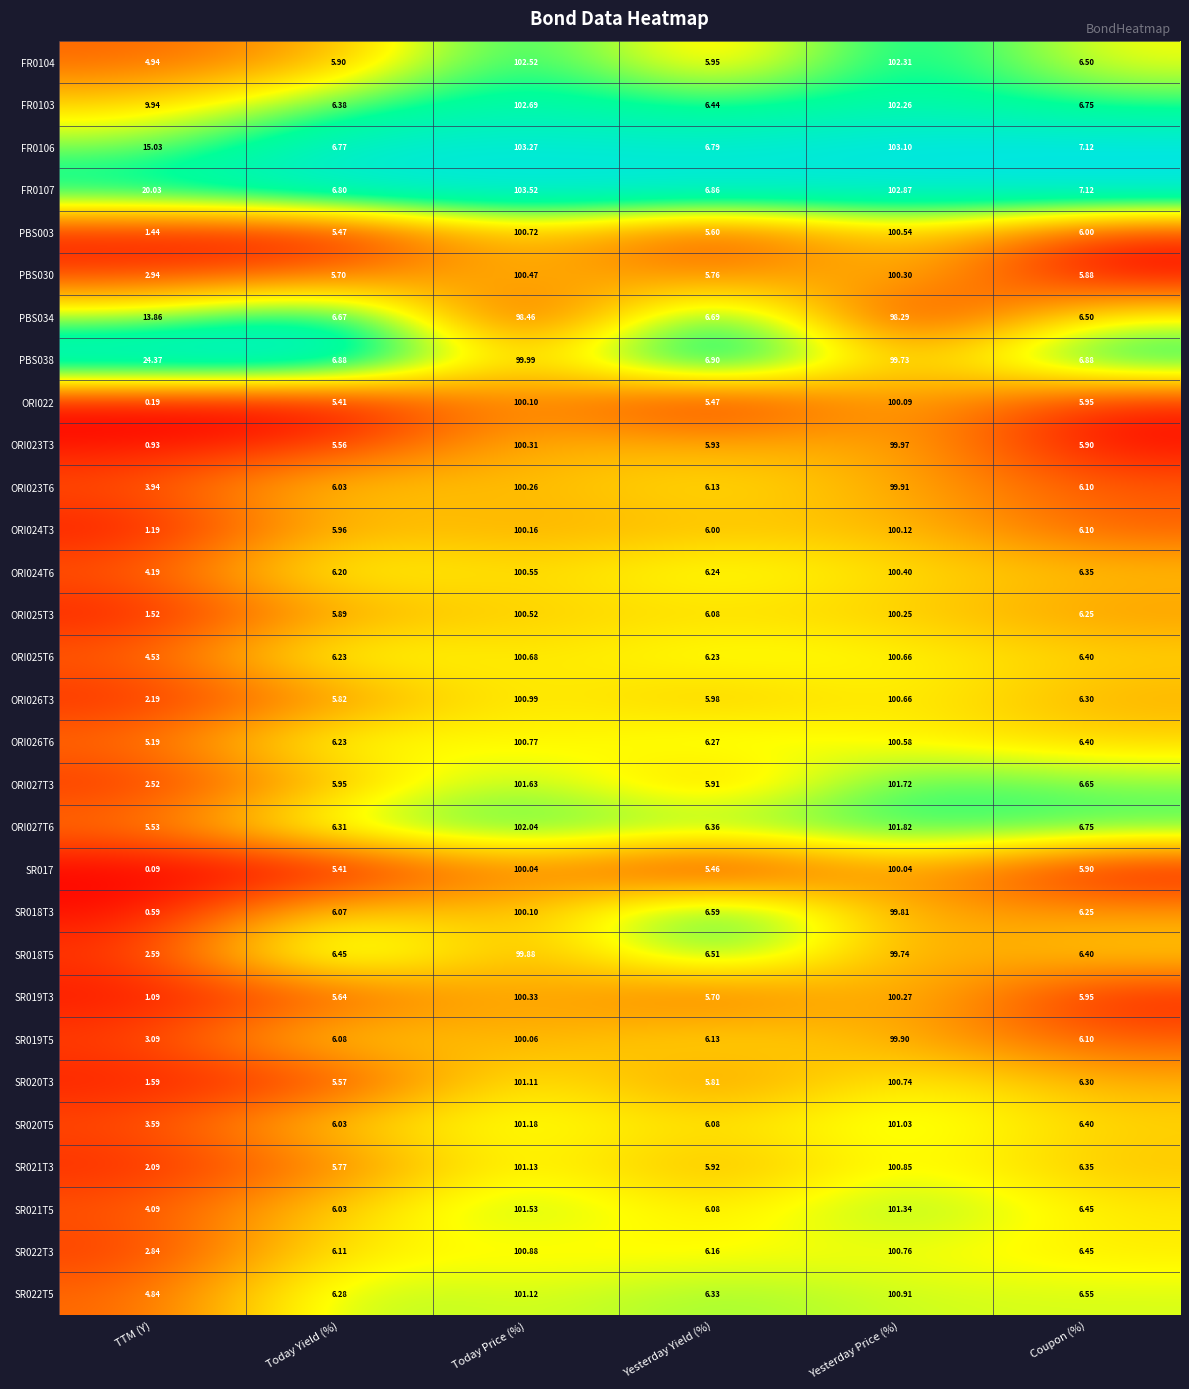

Which series changed the most between Today Yield (%) and Yesterday Yield (%)?

SR018T3